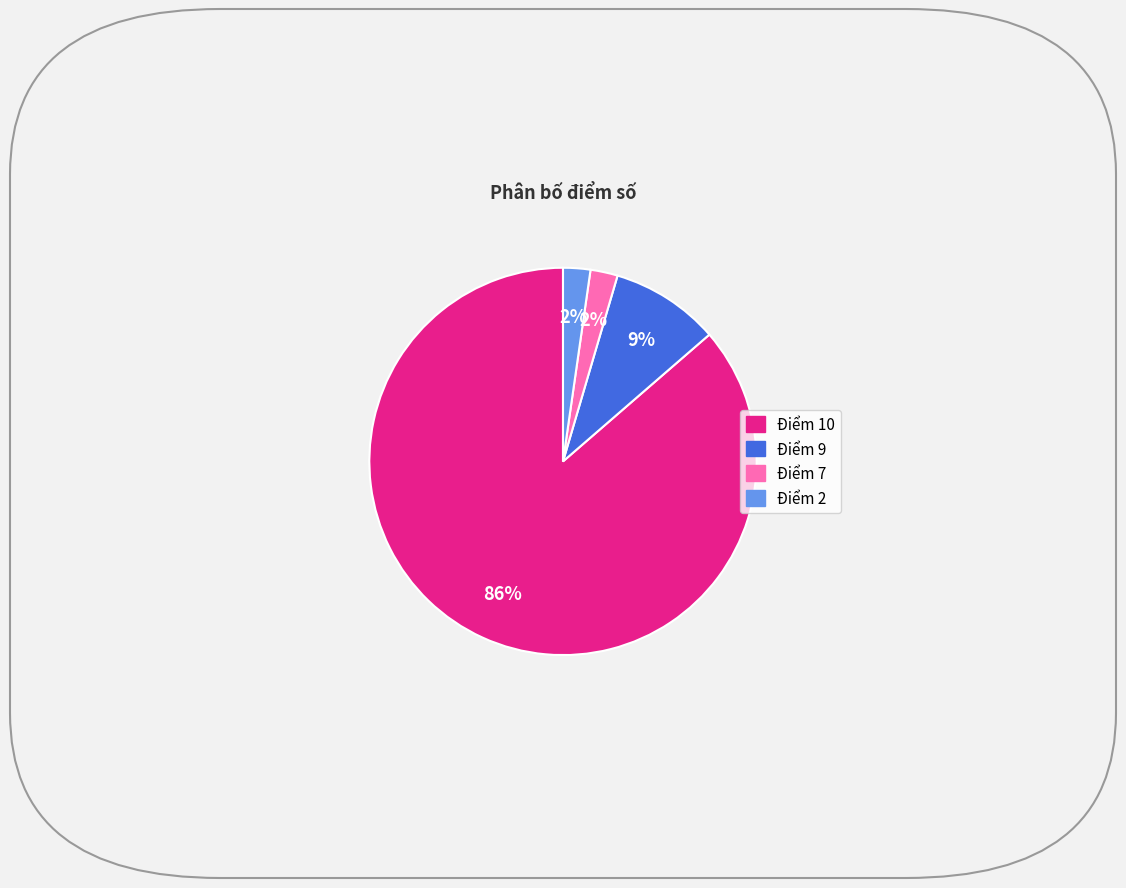

To the nearest percent, what portion does Điểm 2 represent?

2%